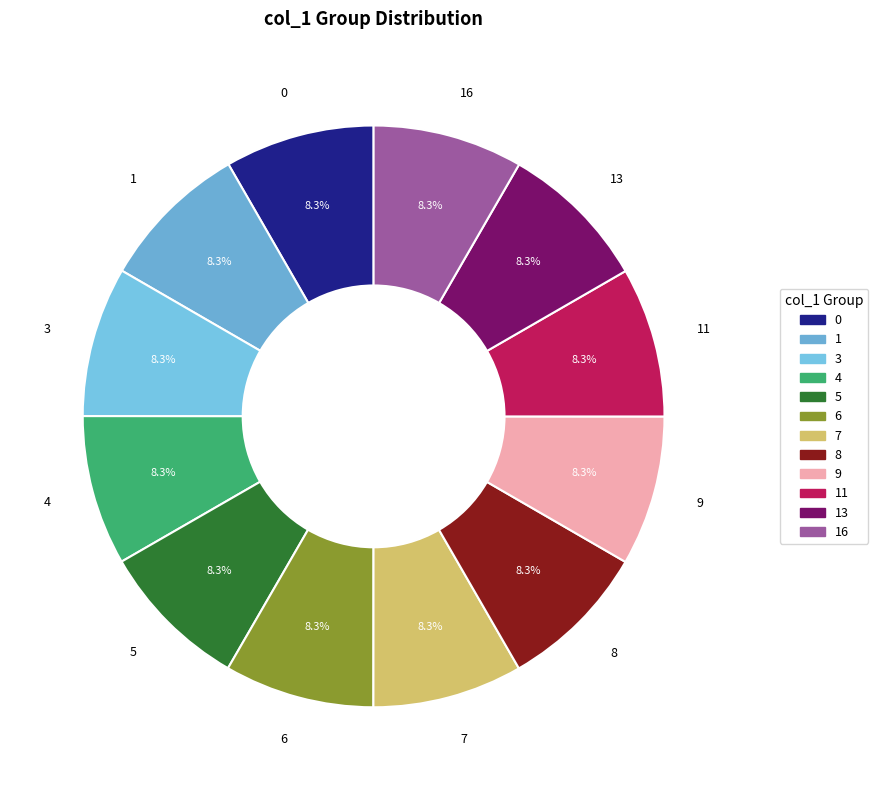

Does 3 represent more than half of the total?

No